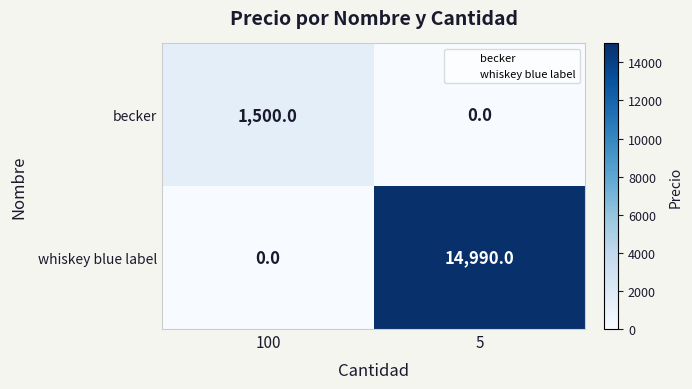

True or false: becker has a value of 925 at 100.

False